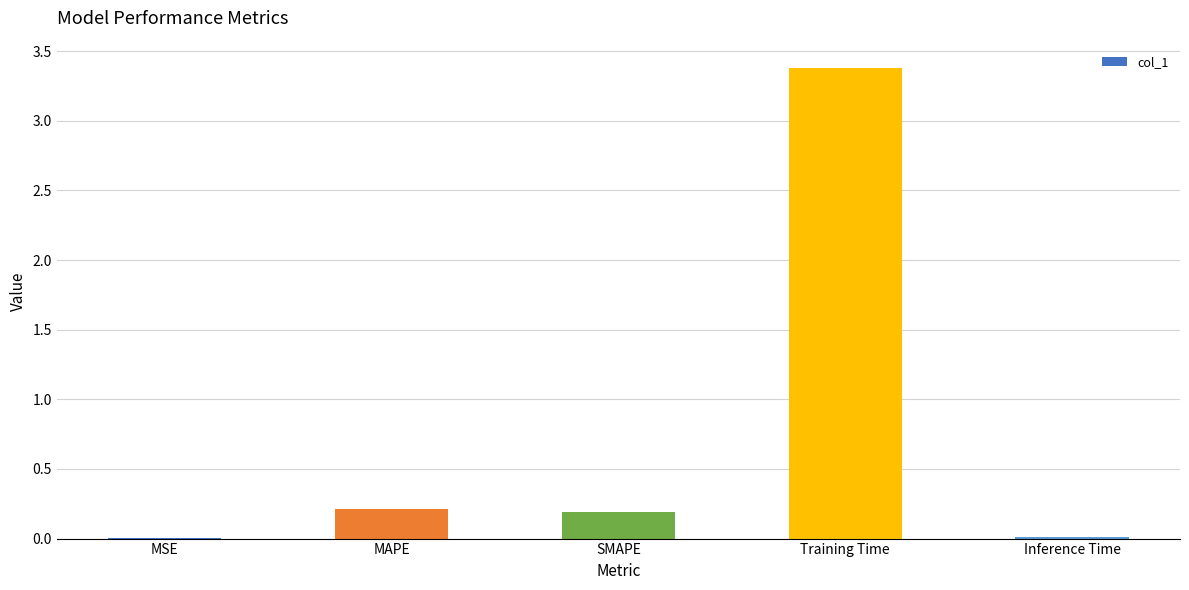

What is the sum of all values?

3.8